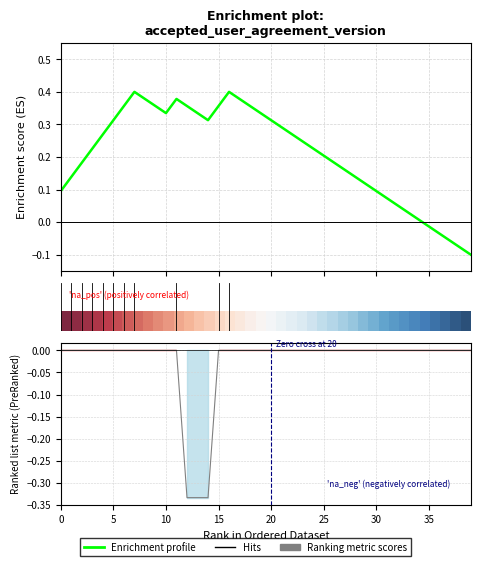

True or false: accepted_privacy_agreement_version and accepted_user_agreement_version intersect in this chart.

False